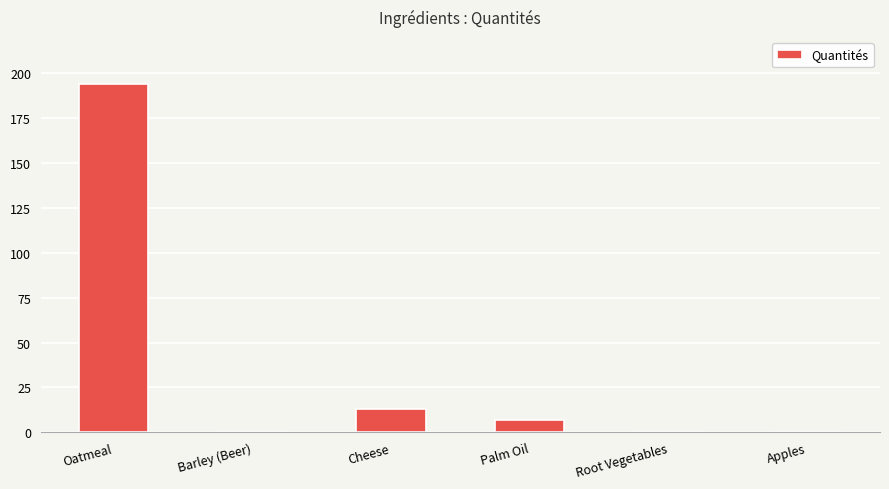

Between Oatmeal and Root Vegetables, which is larger?

Oatmeal